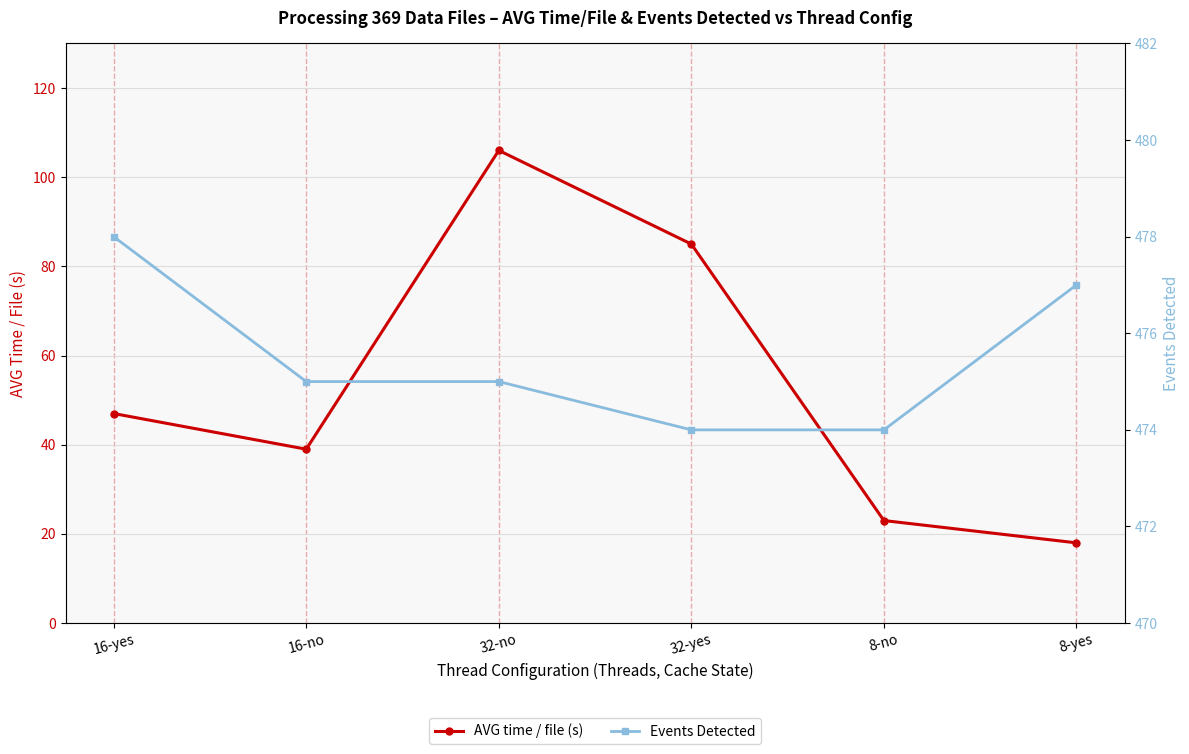

What is the label of the 1st point from the left?

16-yes